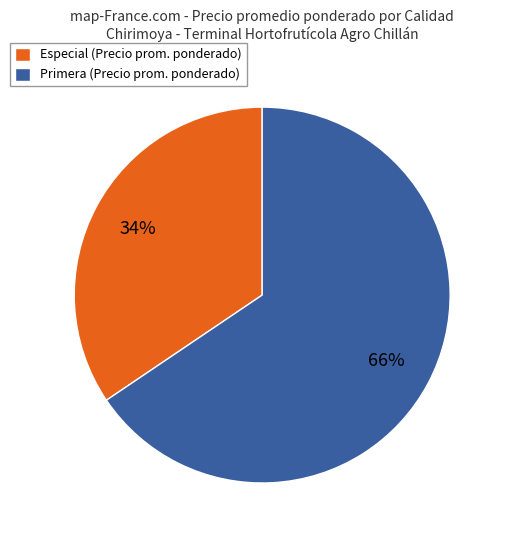

The Especial (Precio prom. ponderado) slice represents 34% of the pie. True or false?

True